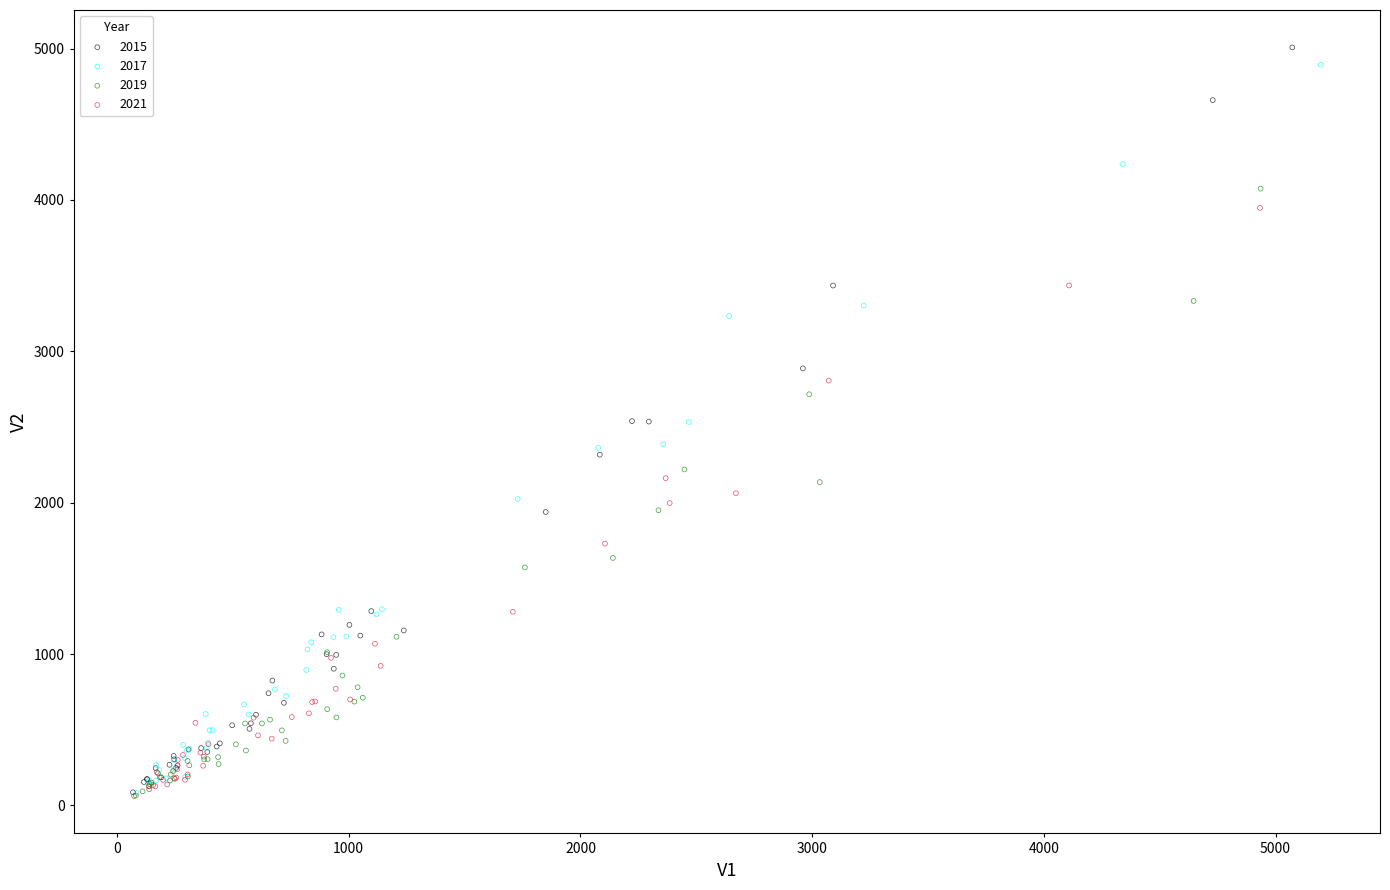

Which series has the widest spread of Y values?

2015